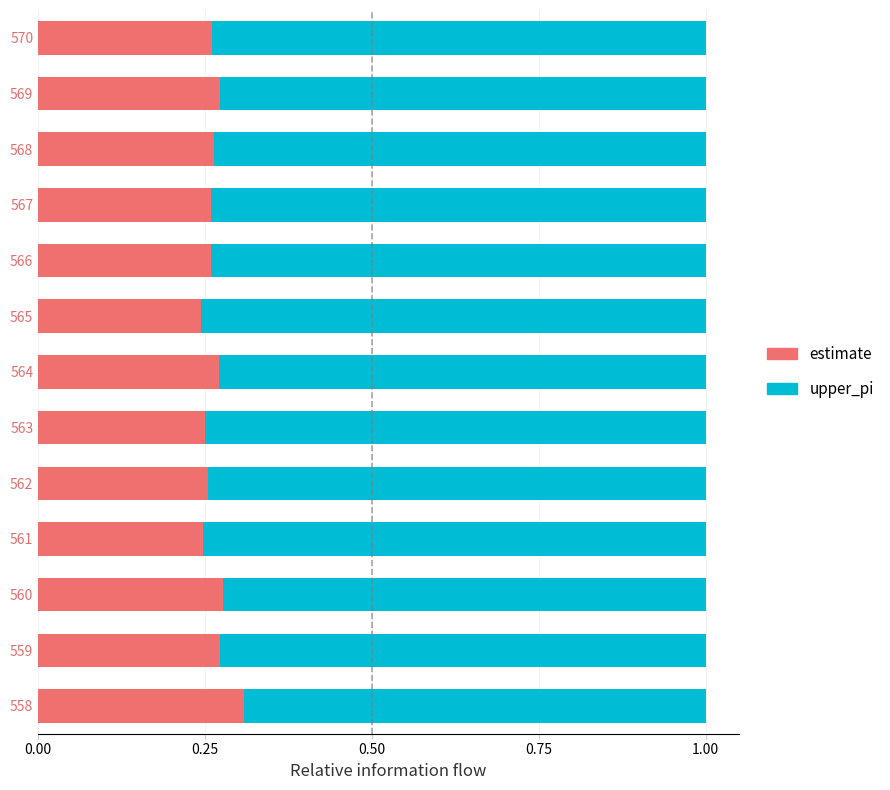

How many series are shown in this chart?

2